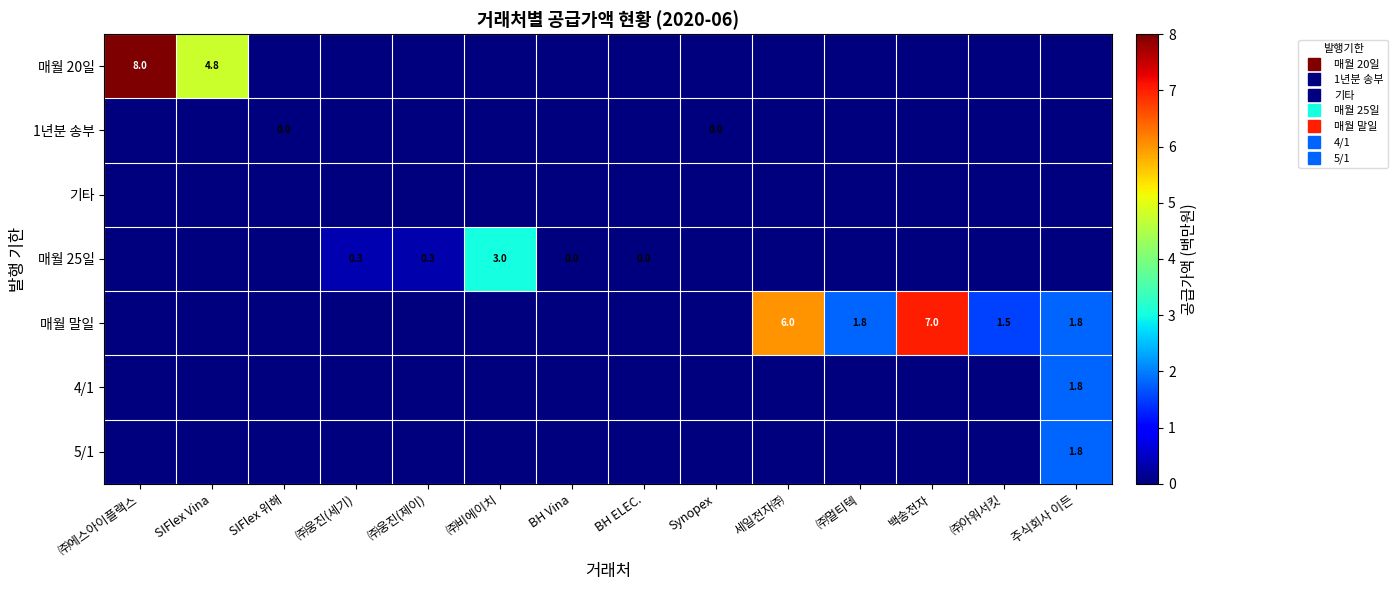

Count the 1년분 송부 values in the range 0 to 1.

14